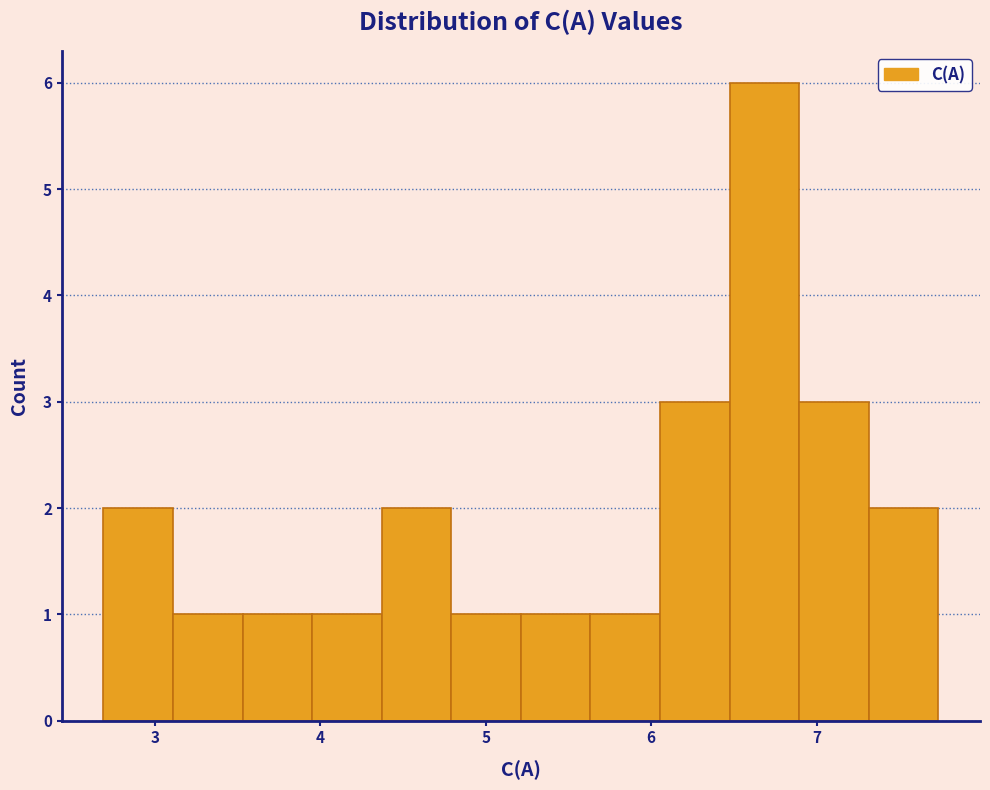

Which range on the x-axis has the tallest bar?

6.5 to 6.9